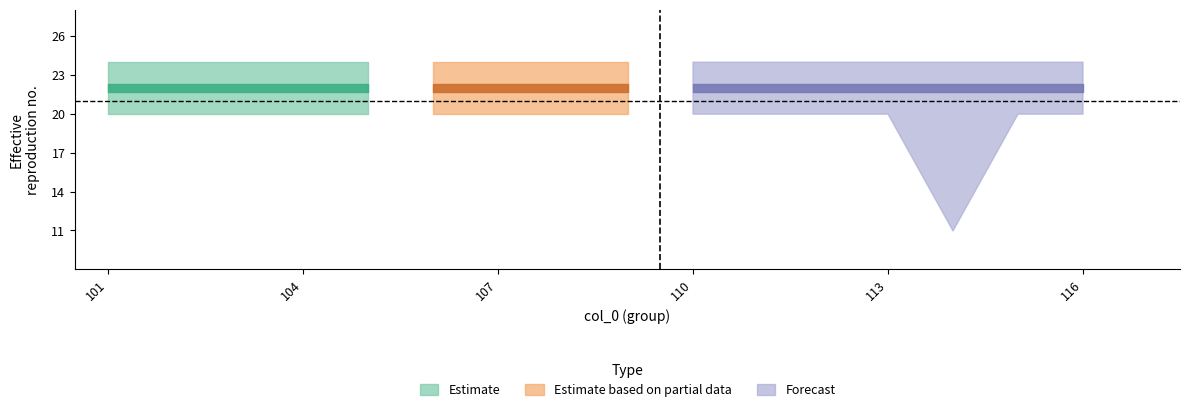

How many lines are shown in the chart?

3